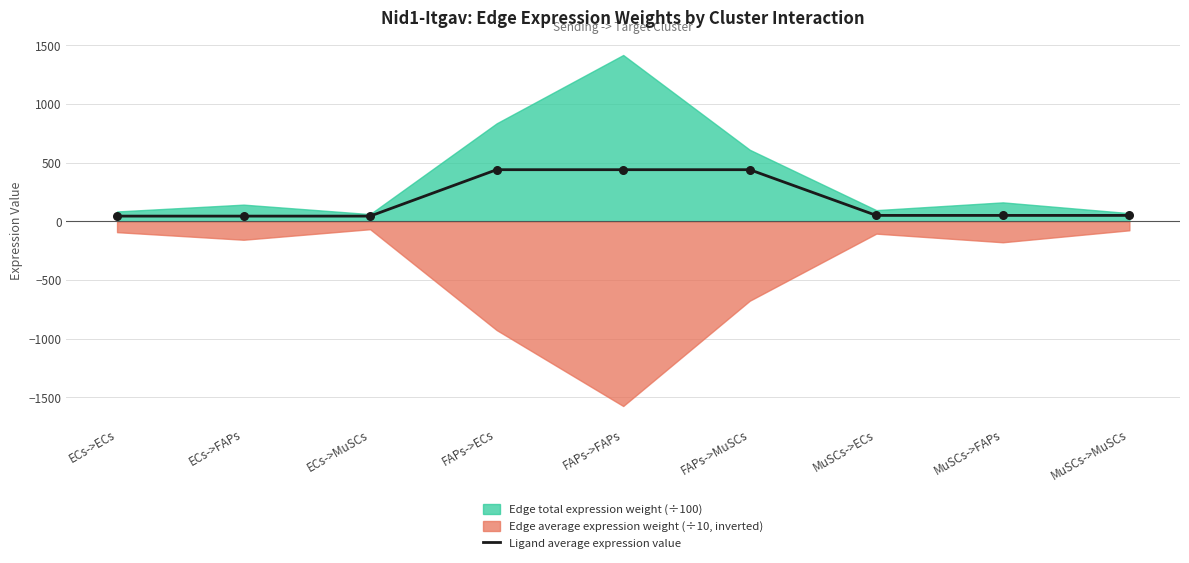

Approximately how many times larger is the value at FAPs->ECs compared to ECs->MuSCs?

10.0